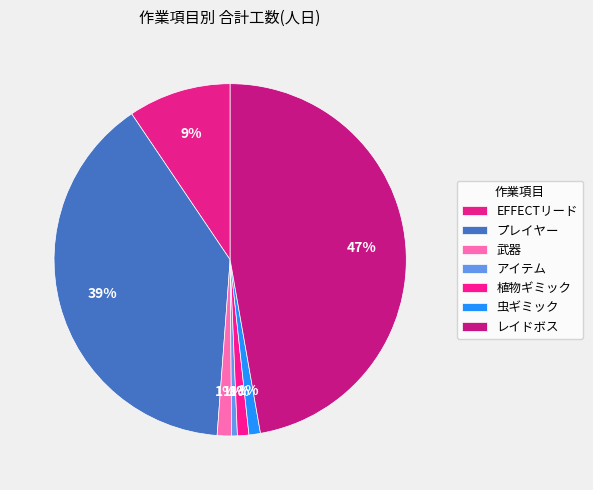

Between 武器 and アイテム, which is larger?

武器